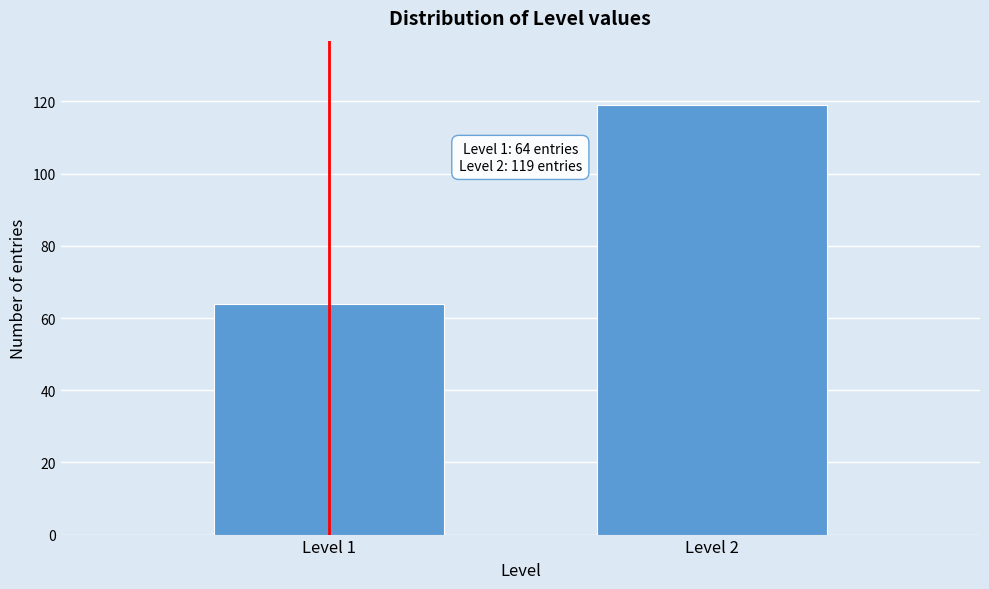

Reading left to right, what are all the values shown in this chart?

64	119